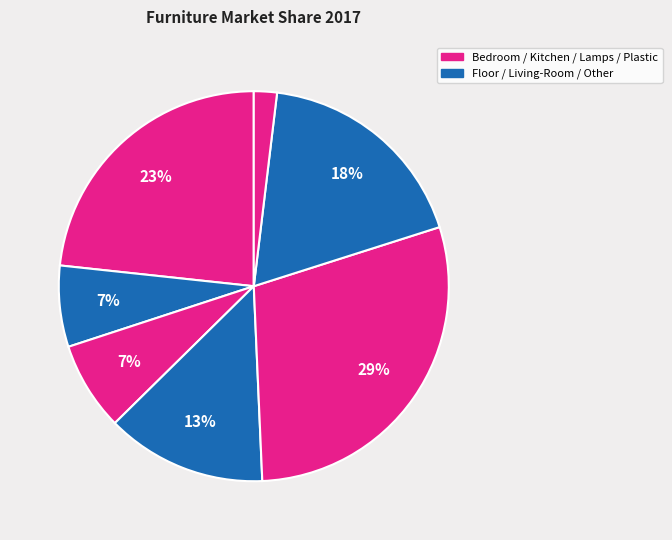

How many slices are in this pie chart?

7